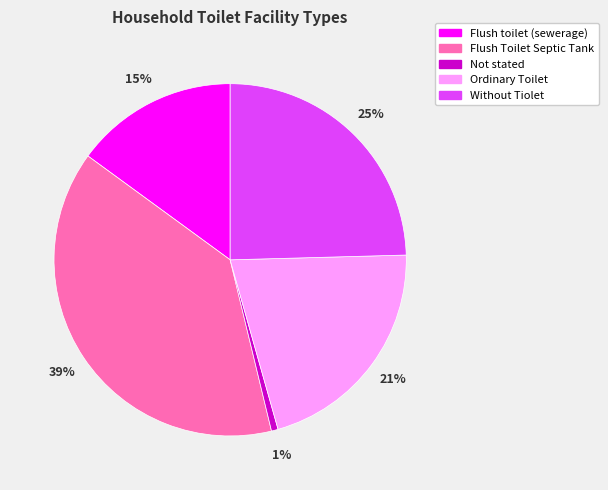

What is the largest slice in the pie chart?

Flush Toilet Septic Tank